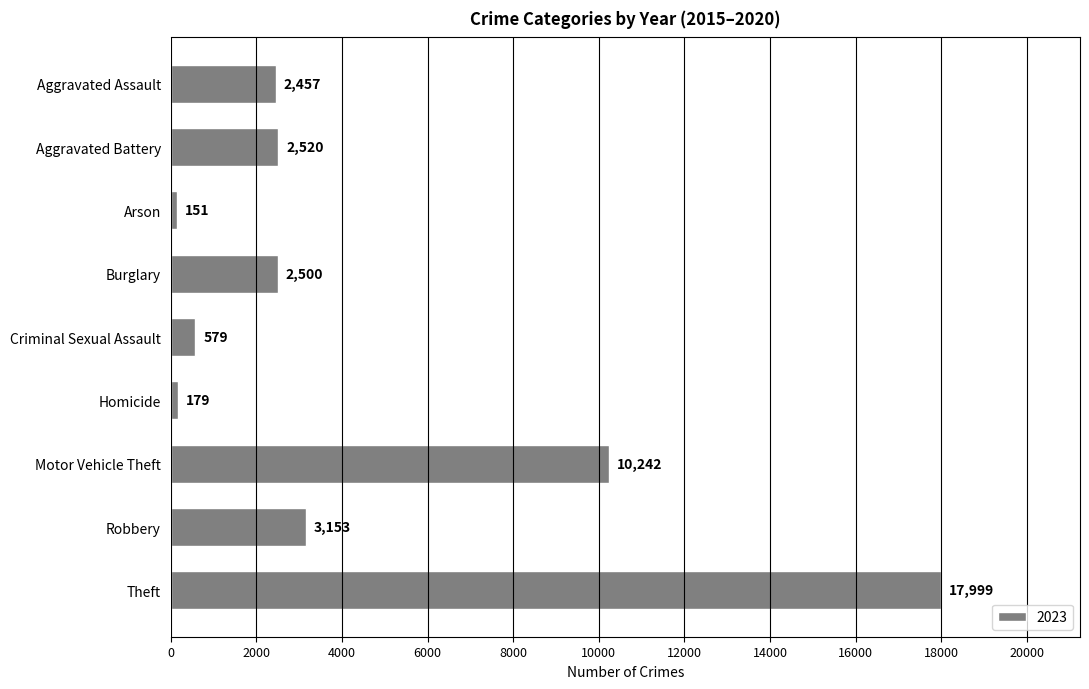

Which has a higher value, Criminal Sexual Assault or Robbery?

Robbery